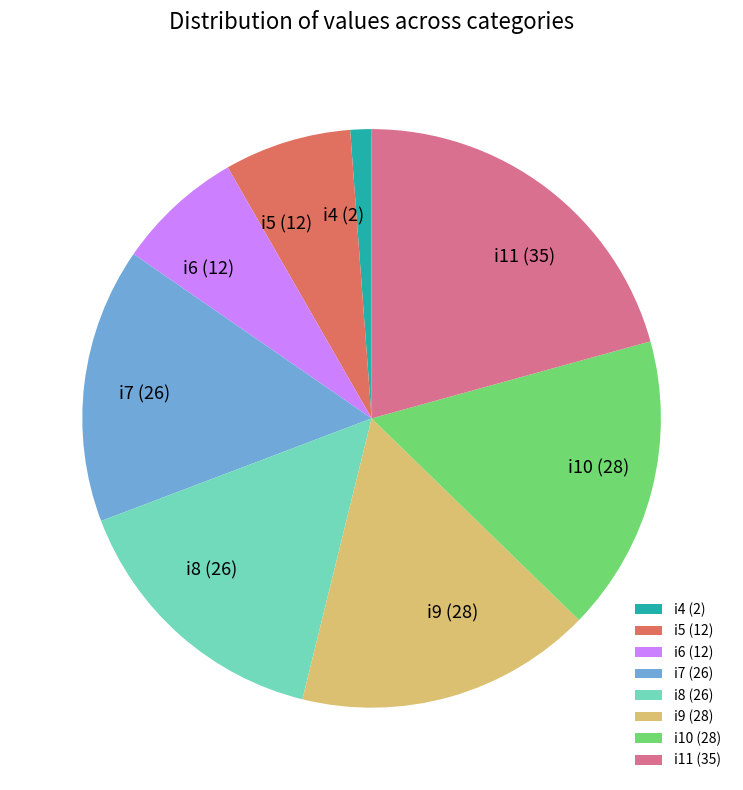

Does any single category account for the majority?

No